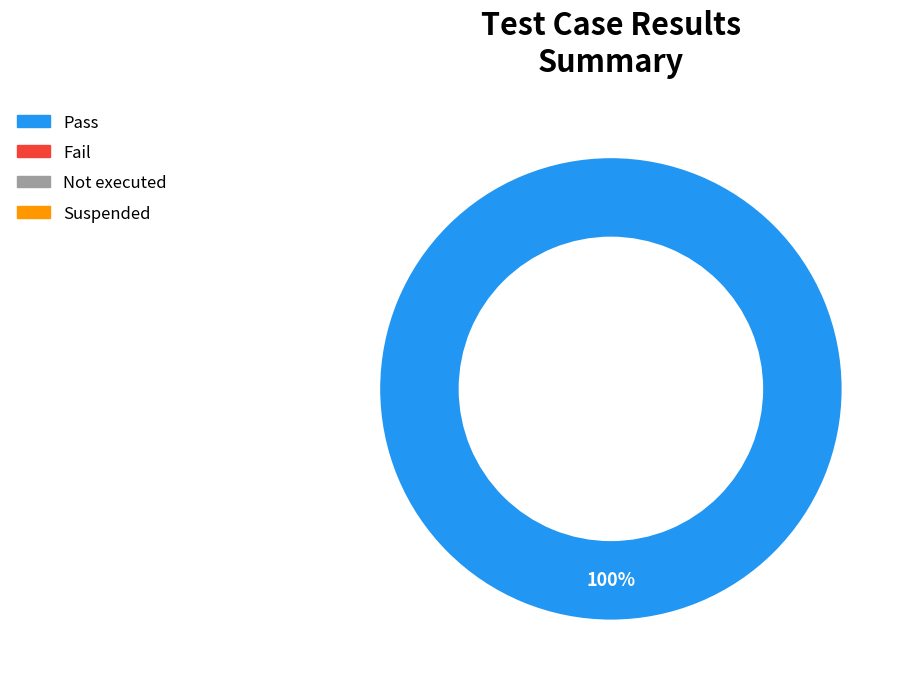

Is there any slice that represents more than half of the pie?

Yes